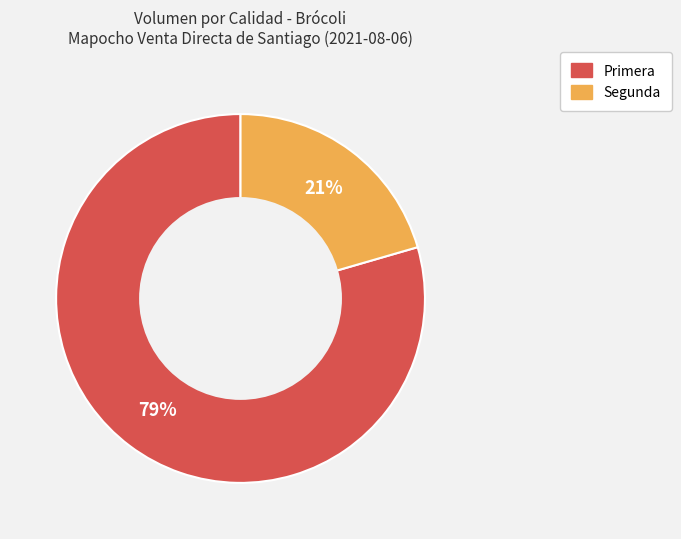

Which slice is the largest?

Primera